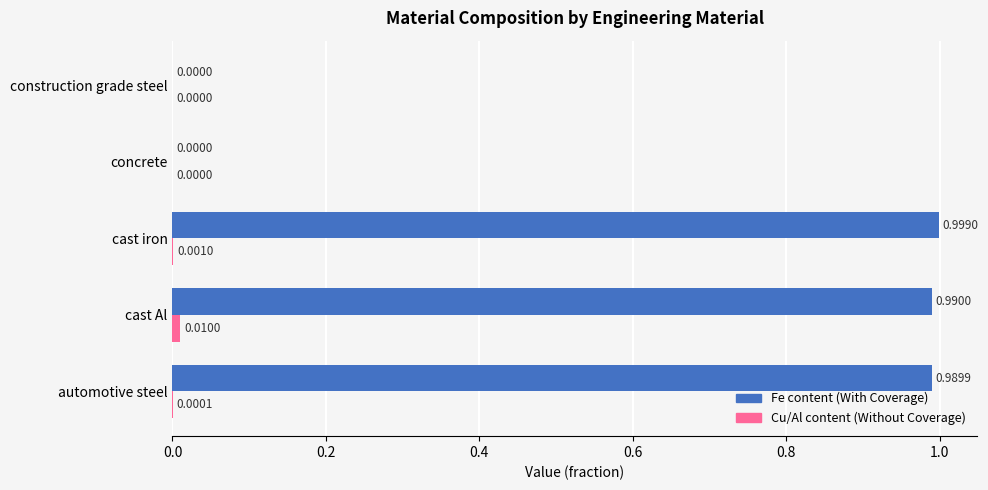

What is the sum of all Fe content (With Coverage) values?

3.0